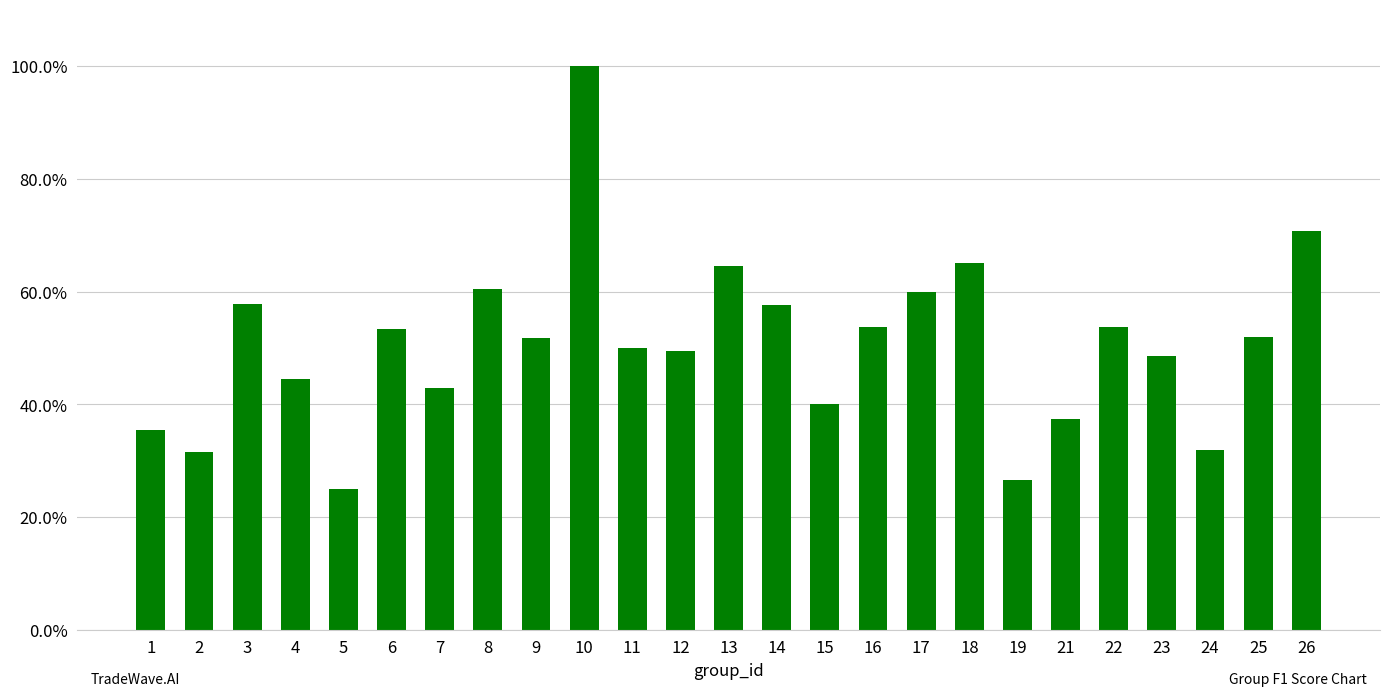

Is it true that the value at 3 is 0.6?

True